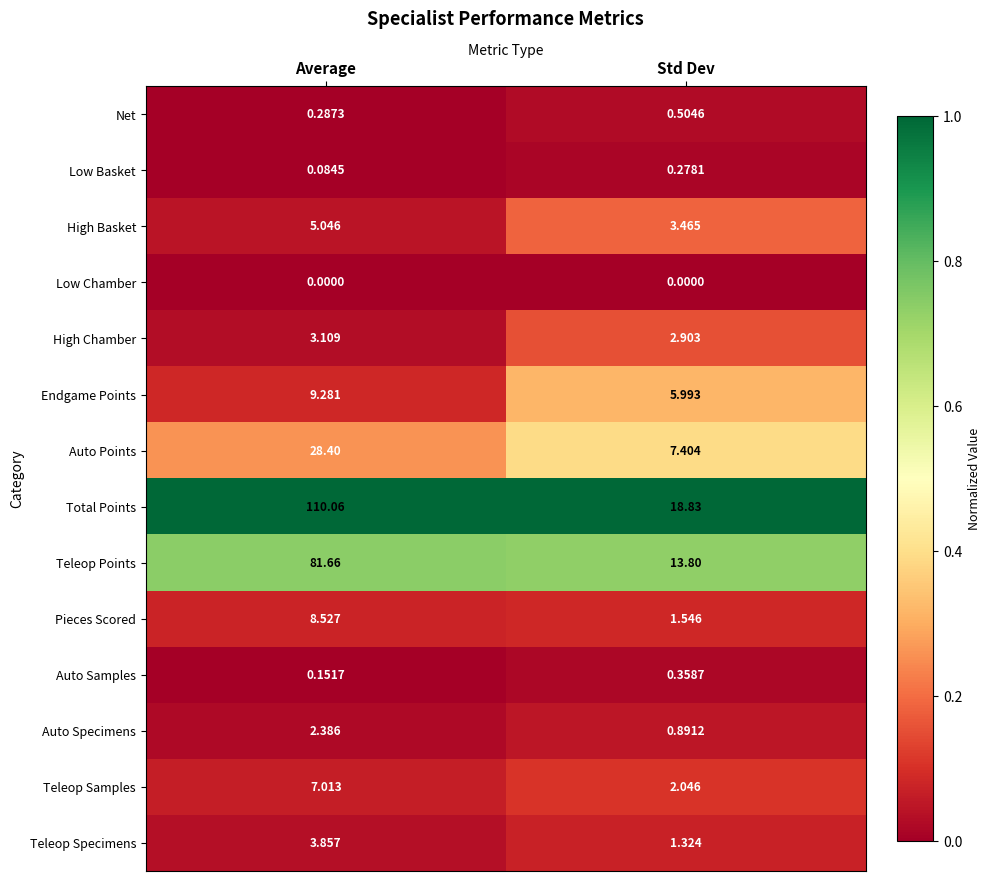

Between Average and Std Dev, which series saw the biggest shift?

Total Points